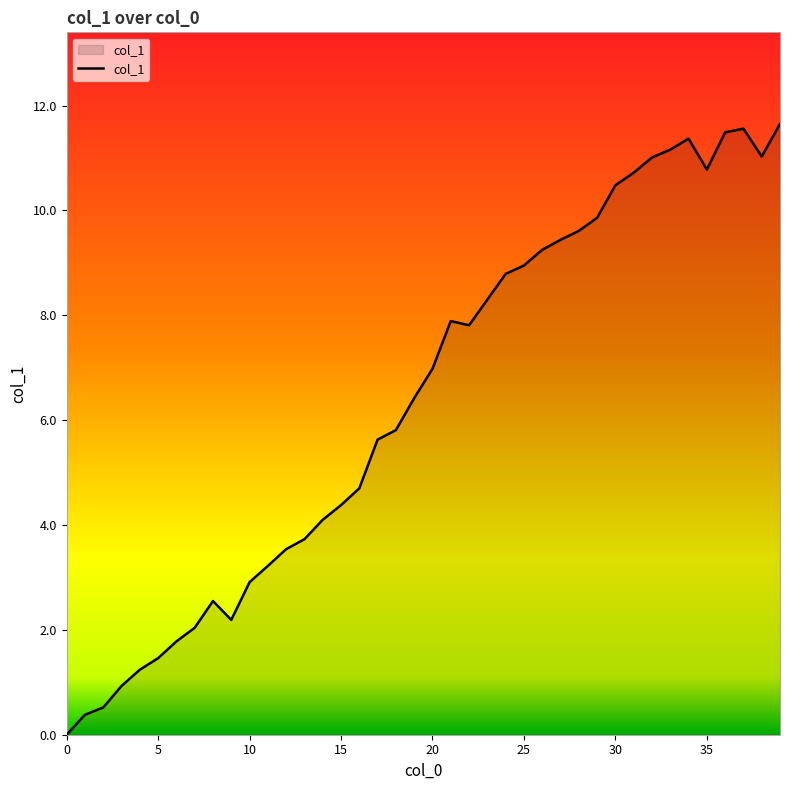

What is the value of the 33rd point from the left?

11.0